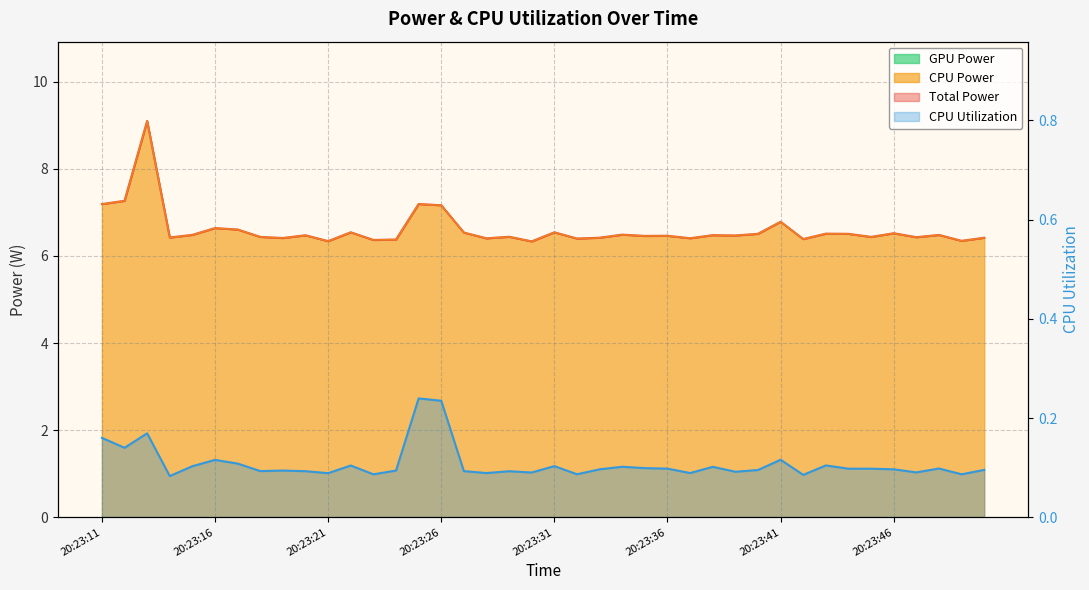

At 20:23:27, list the series in order from largest to smallest.

Total Power, CPU Power, CPU Utilization